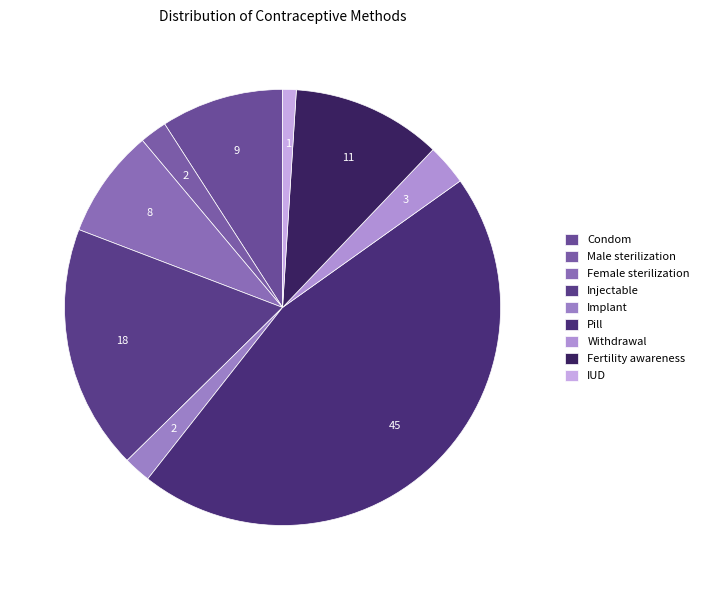

How many segments does this pie chart have?

9